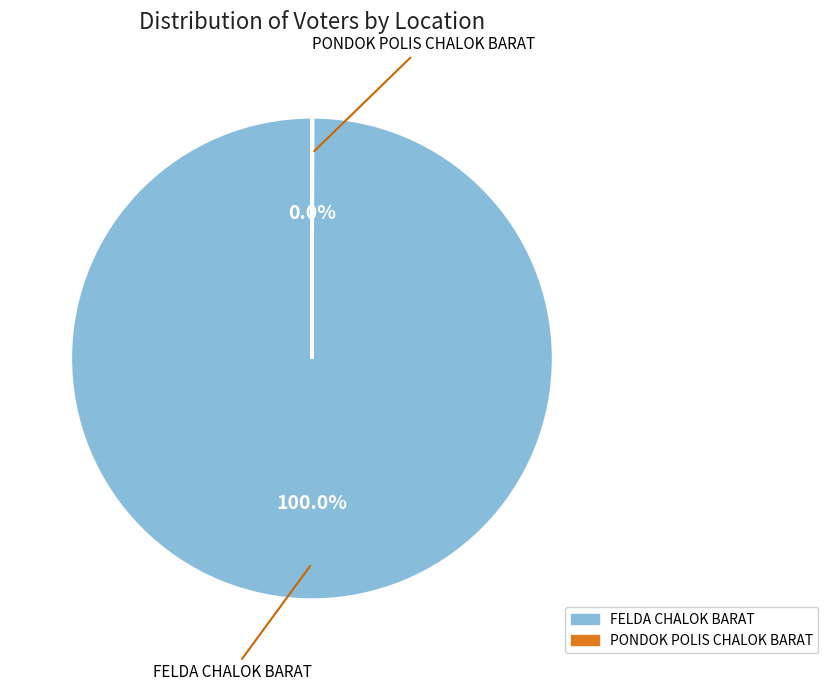

What is the majority slice?

FELDA CHALOK BARAT